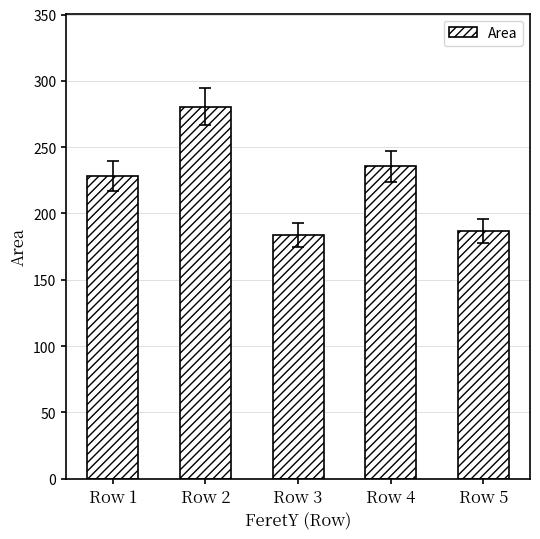

Between Row 3 and Row 5, which is larger?

Row 5